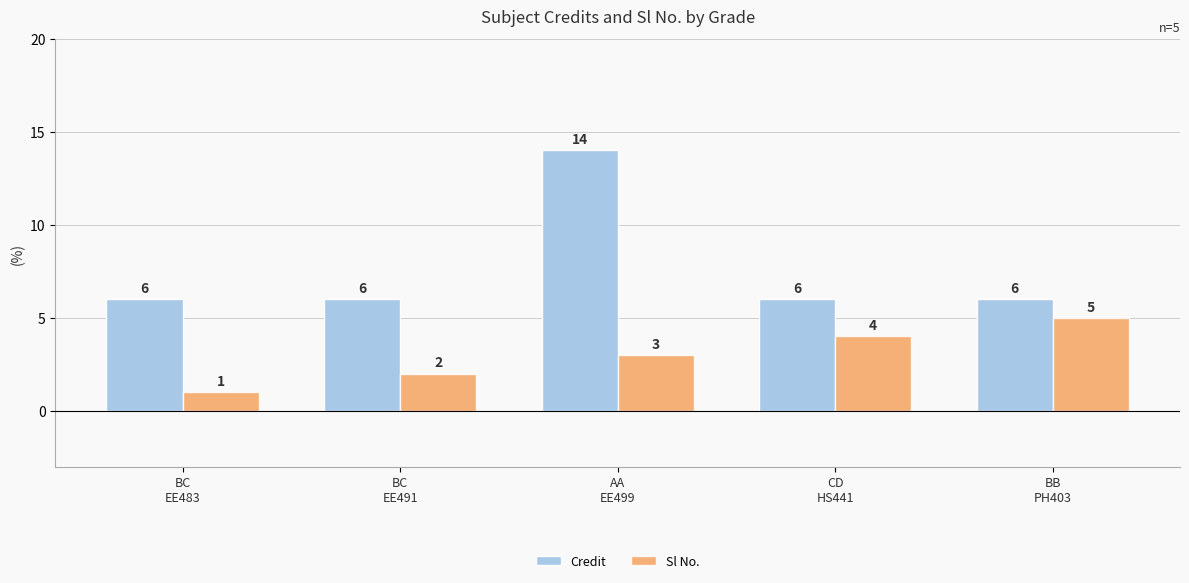

What are all the series names shown in the legend?

Credit, Sl No.